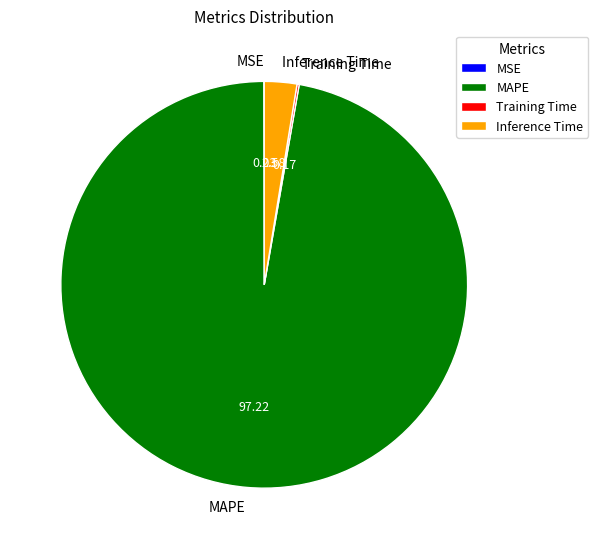

What is the largest slice in the pie chart?

MAPE